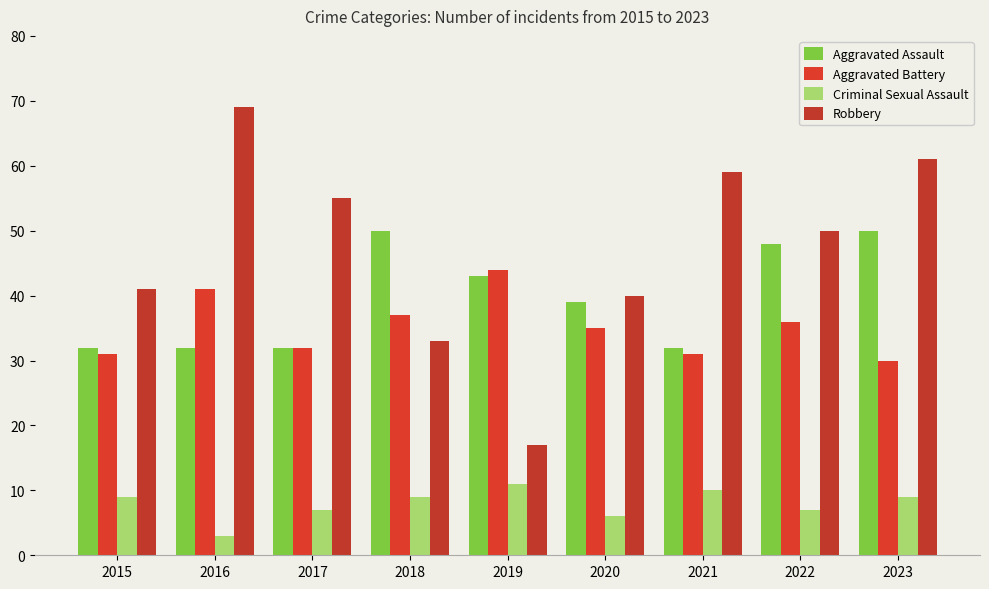

What are all the series names shown in the legend?

Aggravated Assault, Aggravated Battery, Criminal Sexual Assault, Robbery